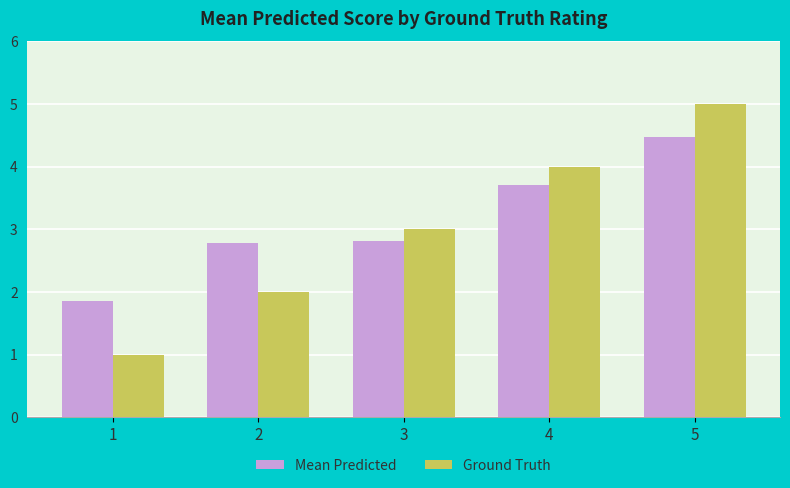

Is the value of Ground Truth at 1 greater than the value of Mean Predicted at 2?

No